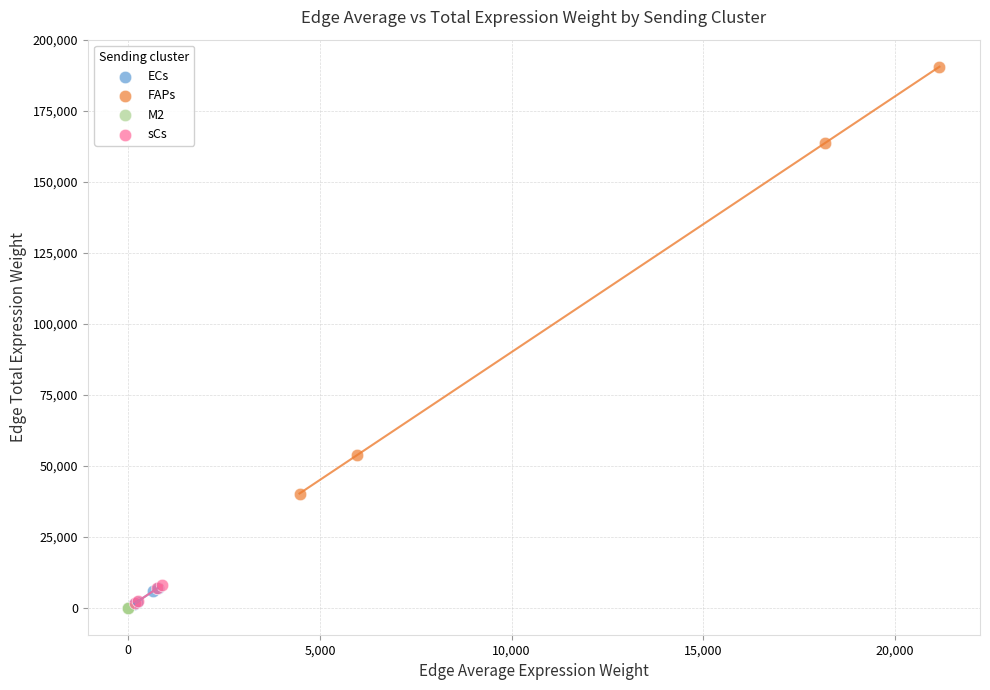

Which series has the widest spread of Y values?

FAPs